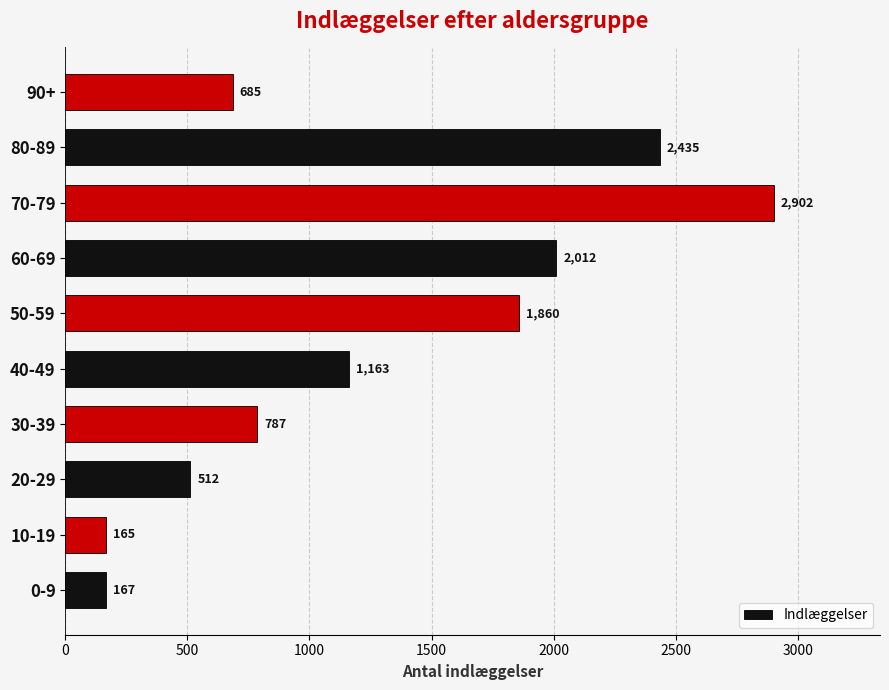

Where is the data nearest to the value 1533?

50-59